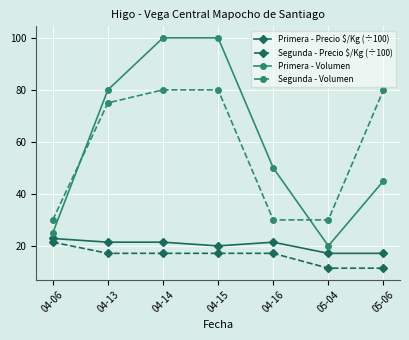

What is the spread (max minus min) of values at 05-04?

18.6